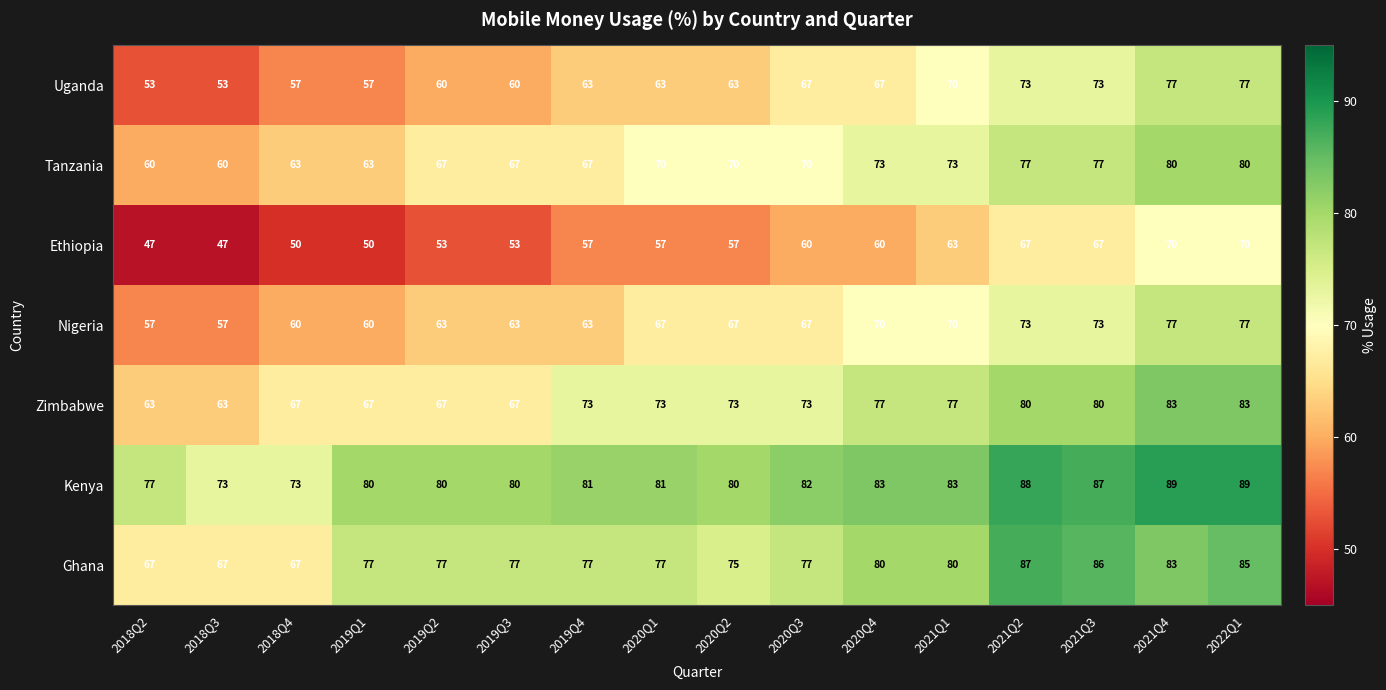

Rank the series at 2019Q1 from lowest to highest value.

Ethiopia, Uganda, Nigeria, Tanzania, Zimbabwe, Ghana, Kenya